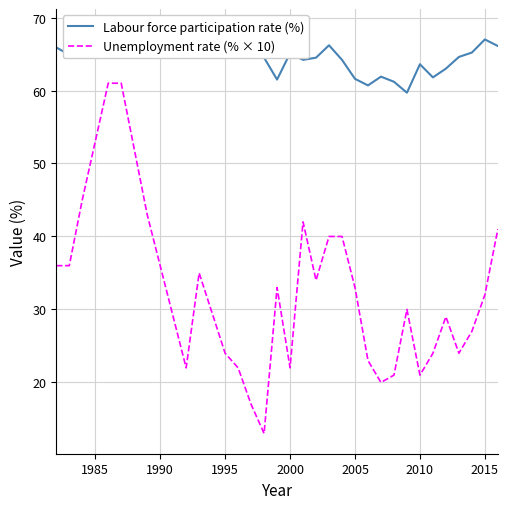

What is the lowest value of the Unemployment rate (% × 10) series?

13